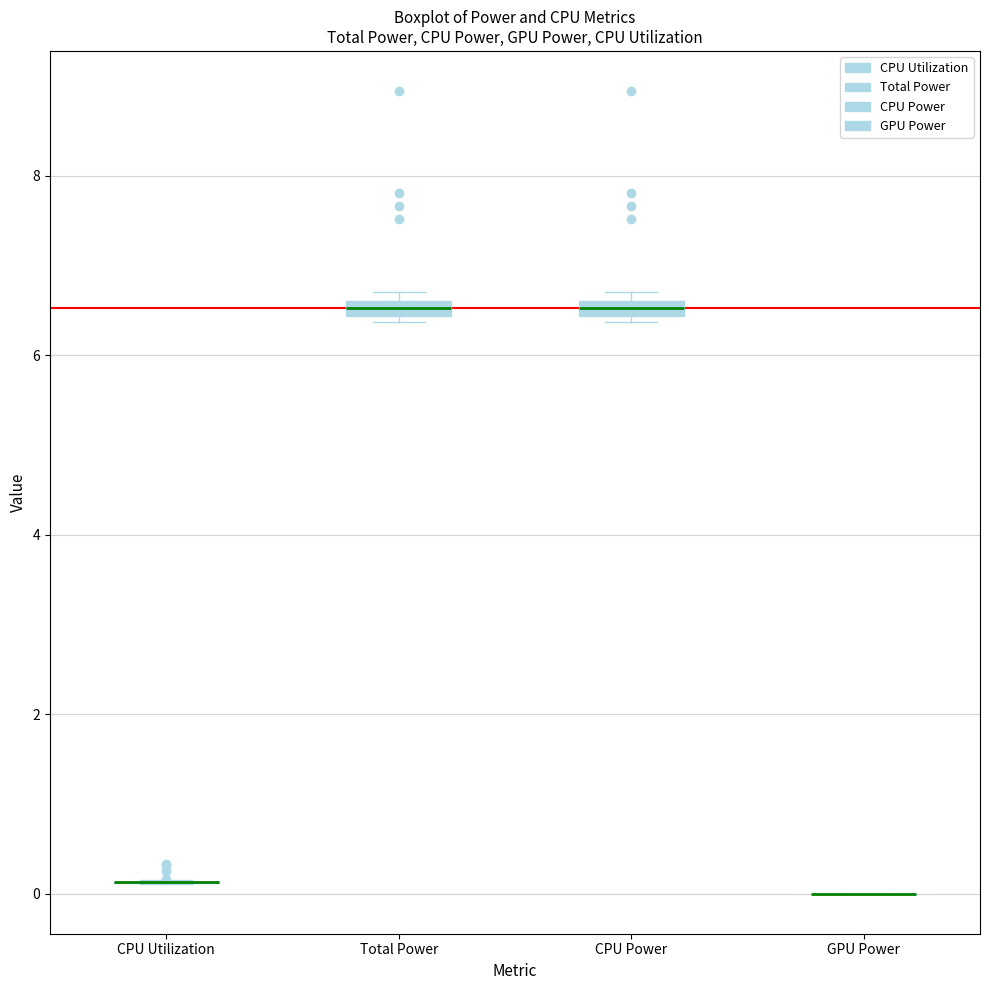

Where is the lower edge of the box for Total Power on the y-axis? The values are not printed on the chart, so give them approximately, as read against the axis.

6.4